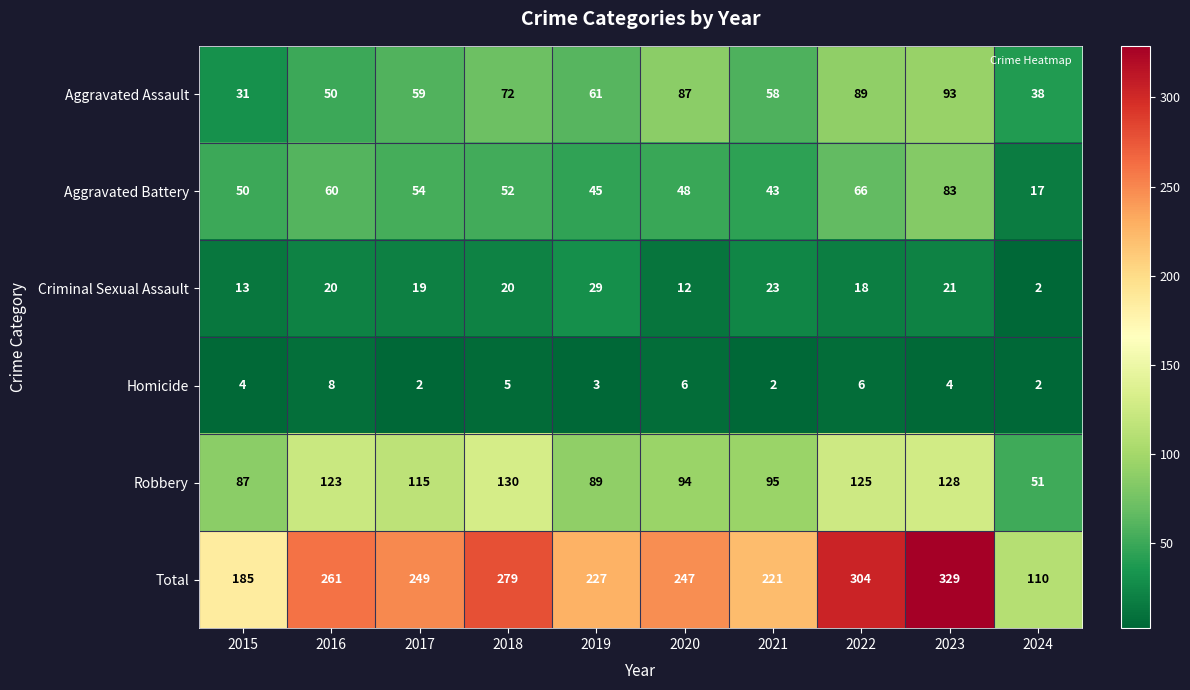

The value of Aggravated Battery at 2018 is 79. True or false?

False